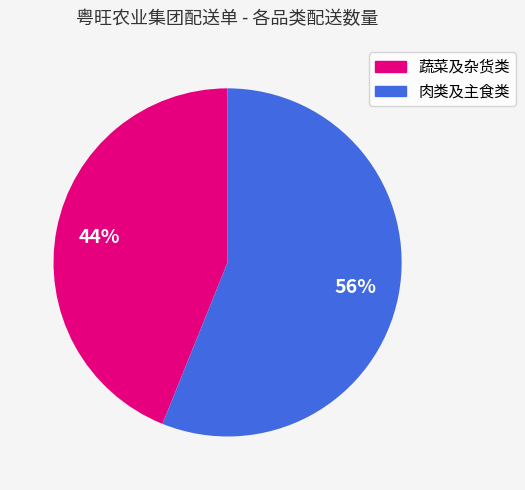

Is there any slice that represents more than half of the pie?

Yes